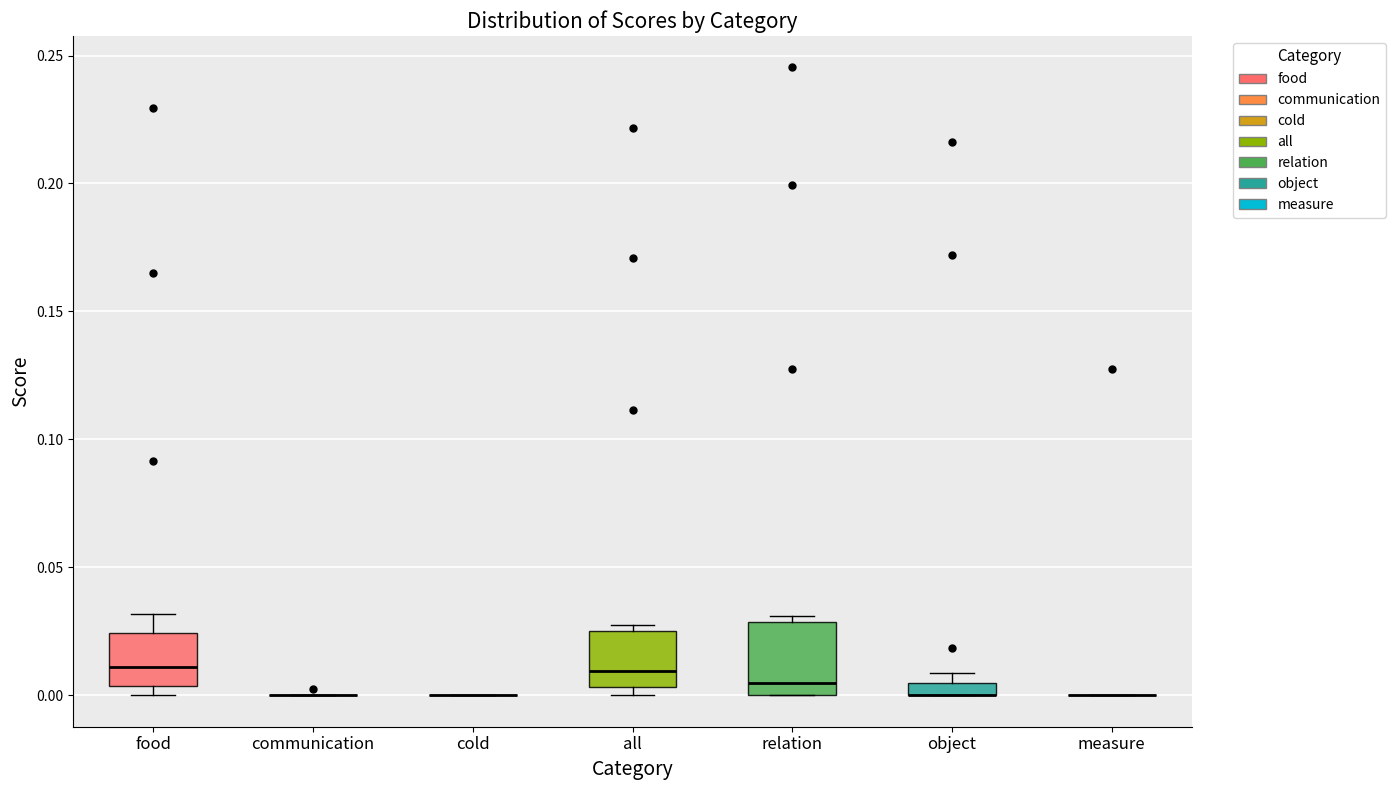

Which box is the tallest, from its lower edge to its upper edge?

relation